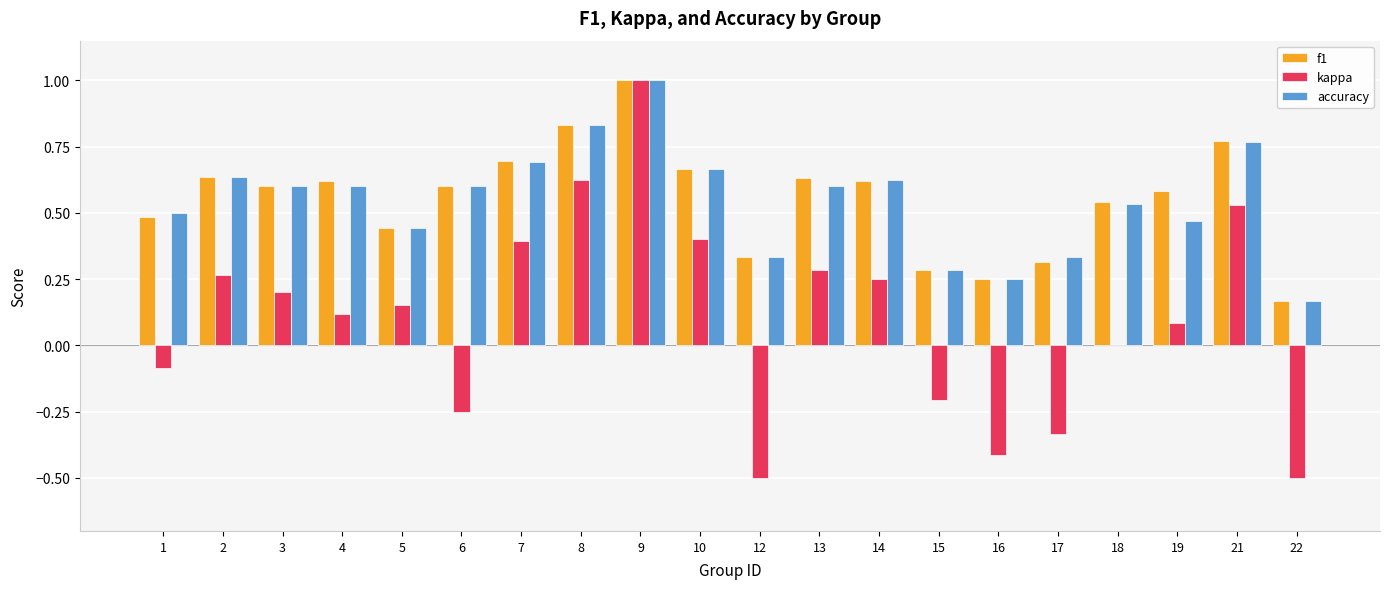

Which series has the widest spread of values?

kappa